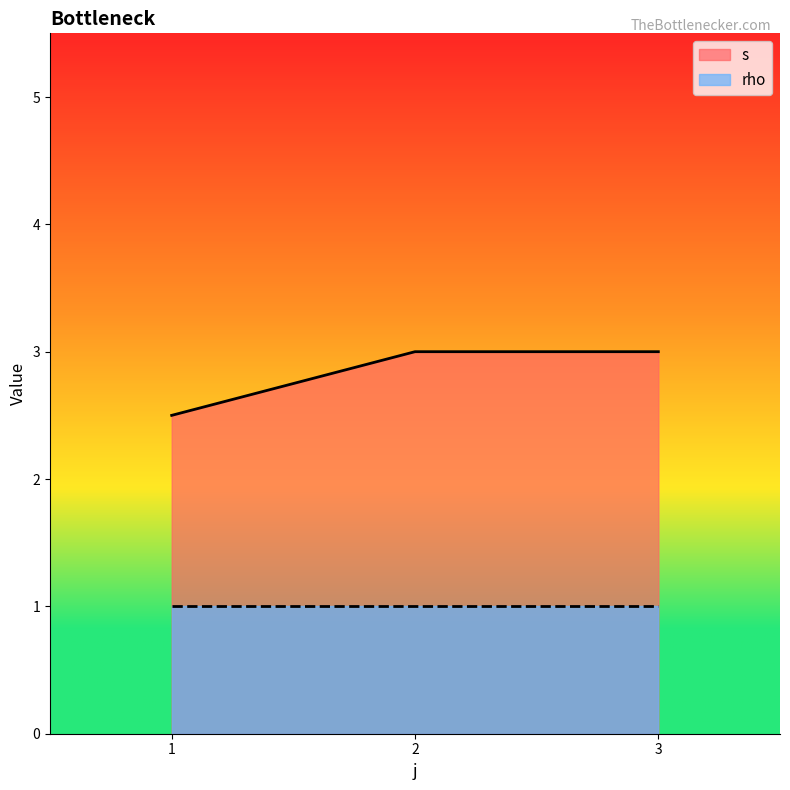

What is the total value across all series at 3?

4.0